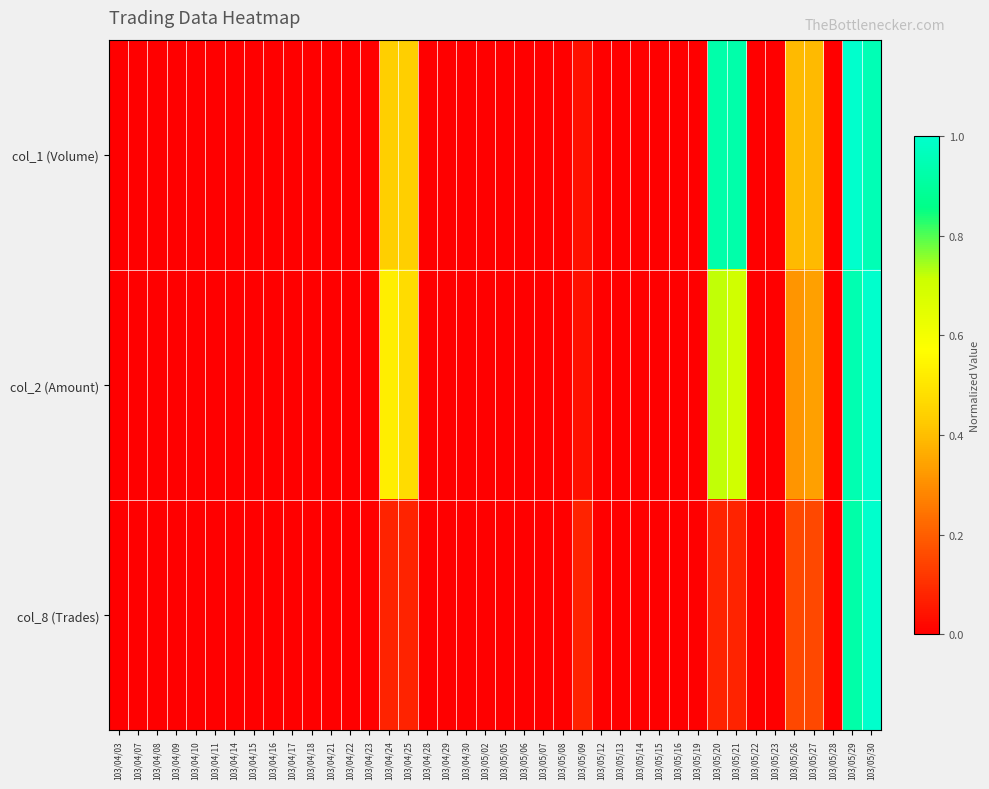

At 103/05/23, list the series in order from largest to smallest.

col_1 (Volume), col_2 (Amount), col_8 (Trades)